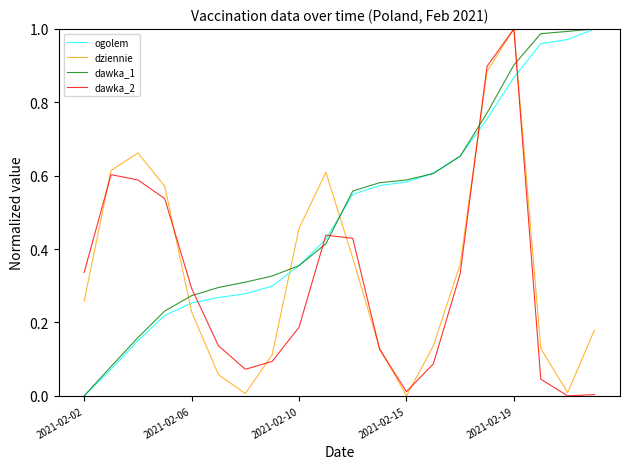

How many lines are shown in the chart?

4